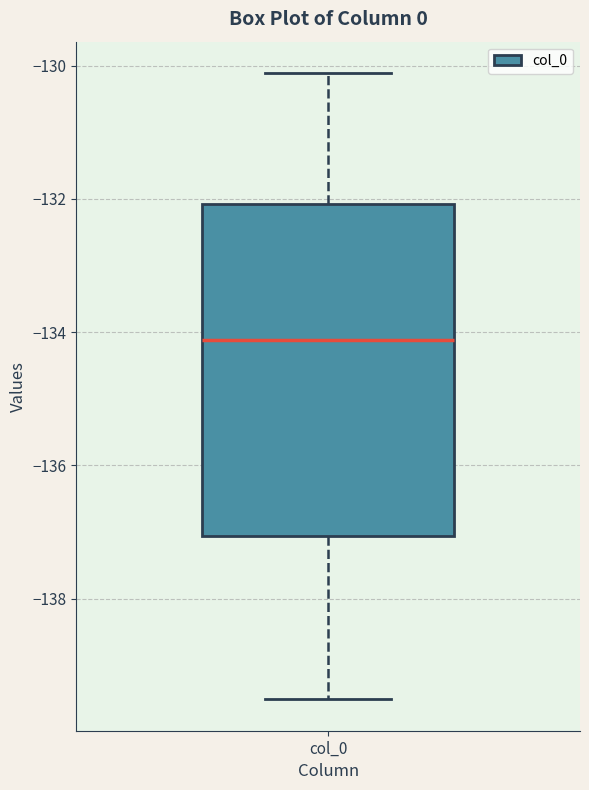

Read this box plot against the y-axis: the position of the median line, the range covered by the box, and the ends of both whiskers. The values are not printed on the chart, so give them approximately, as read against the axis.

median -134.2, box -137.0 to -132.0, whiskers -139.6 to -130.2